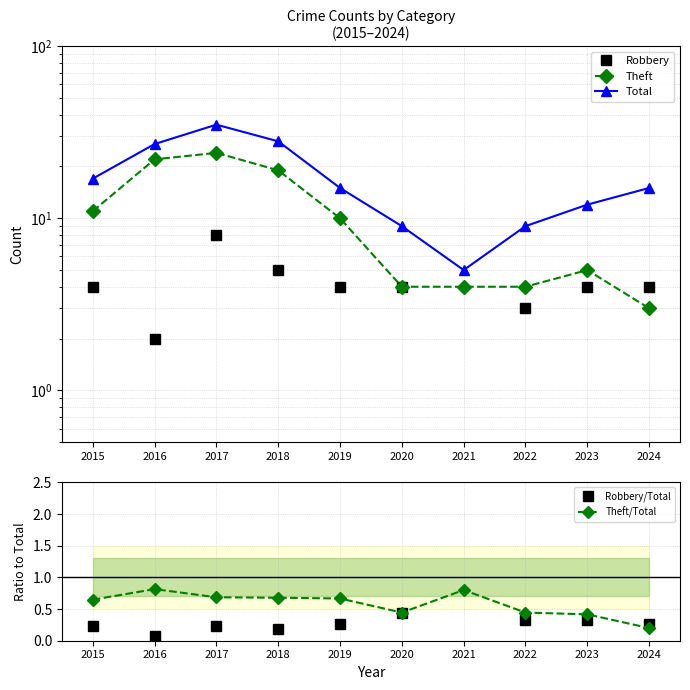

Read the Robbery/Total value at 2018.

0.2